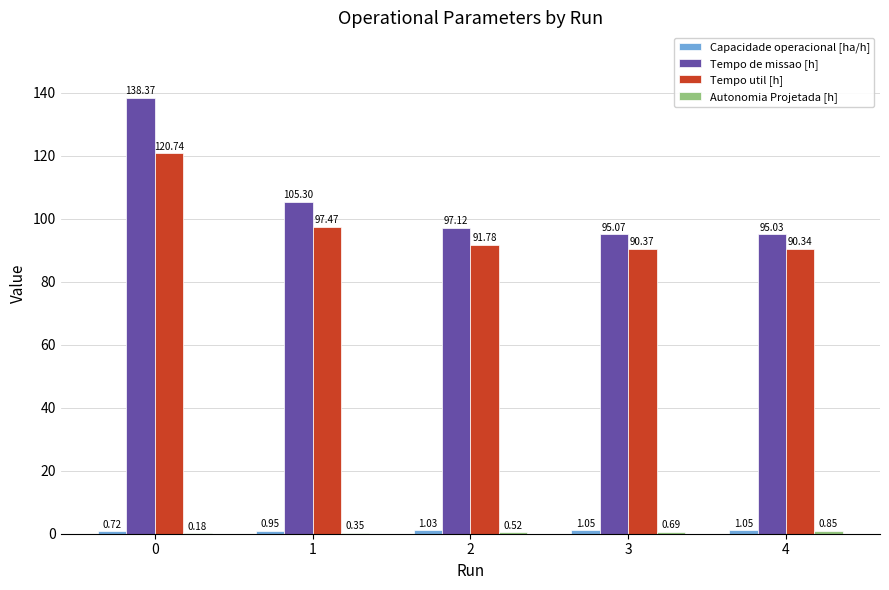

What is the total value across all series at 1?

204.1